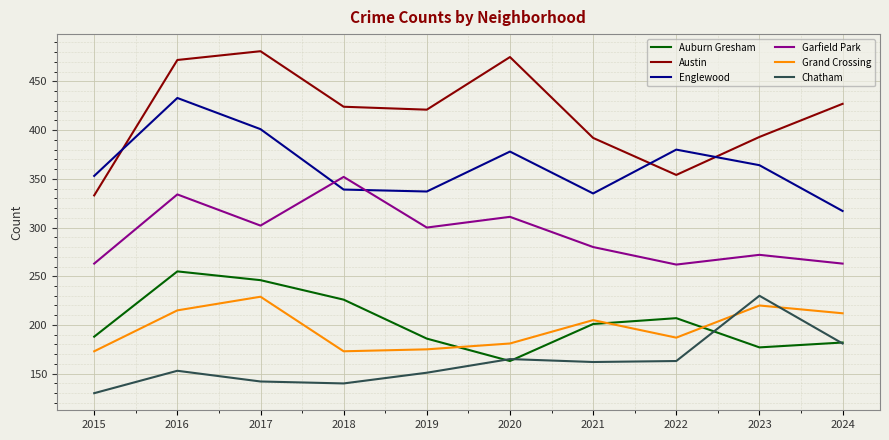

What is the difference between the second highest and second lowest values in the Austin series?

121